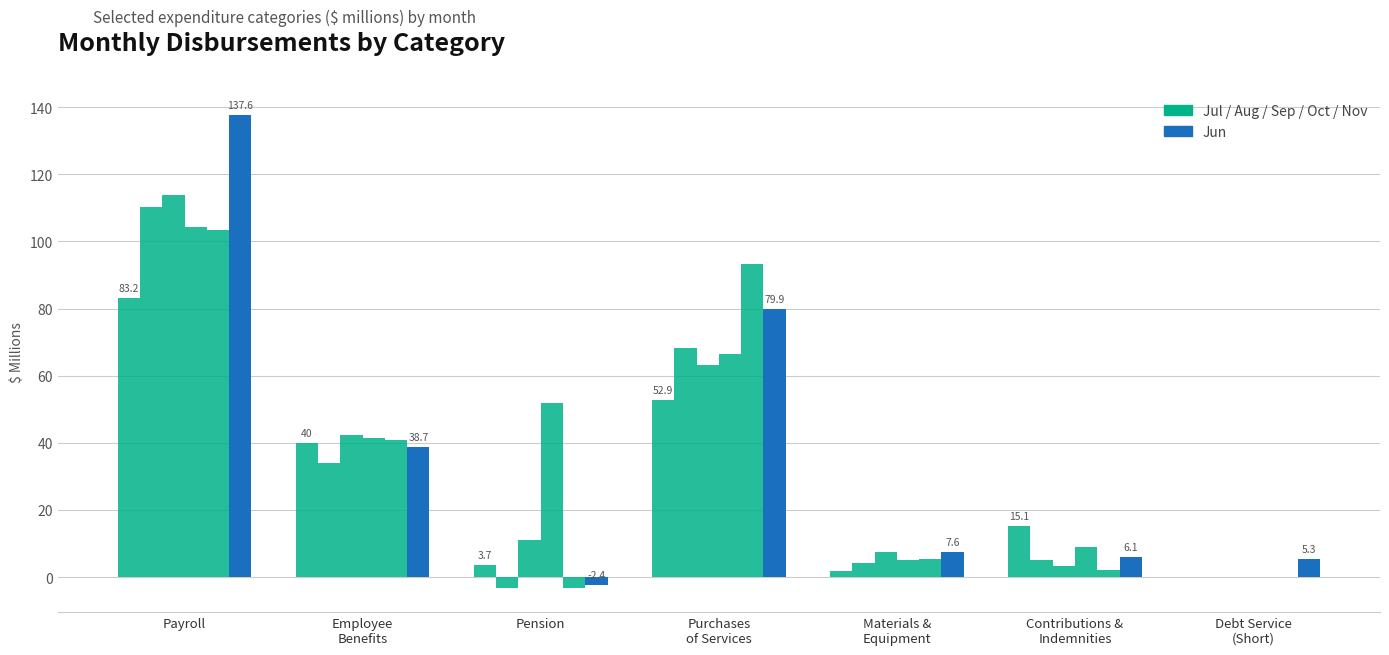

Which has a higher value, Employee
Benefits or Debt Service
(Short)?

Employee
Benefits